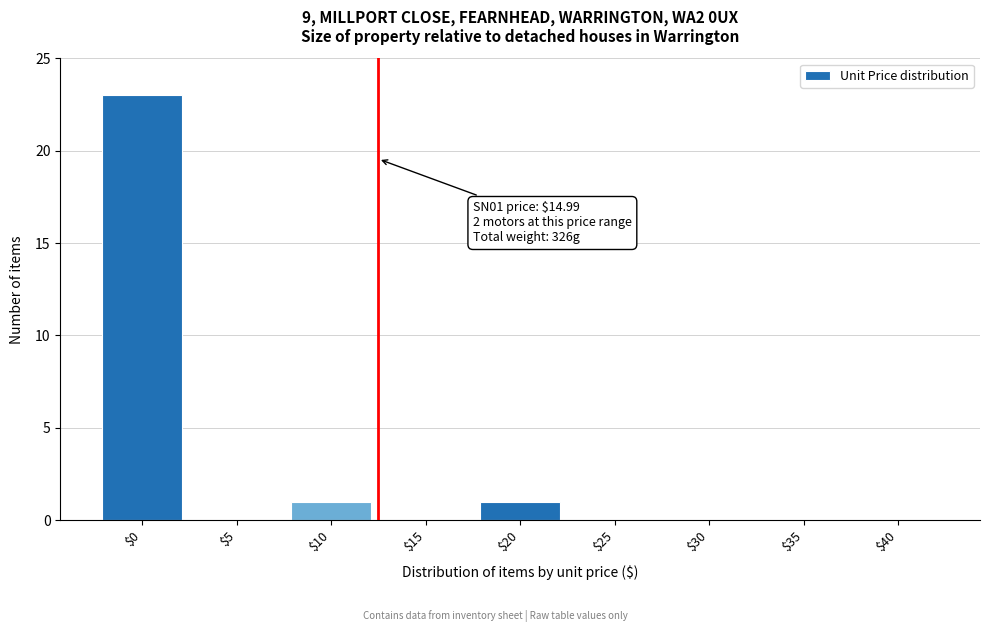

Is it true that the value at $40 is 11?

False